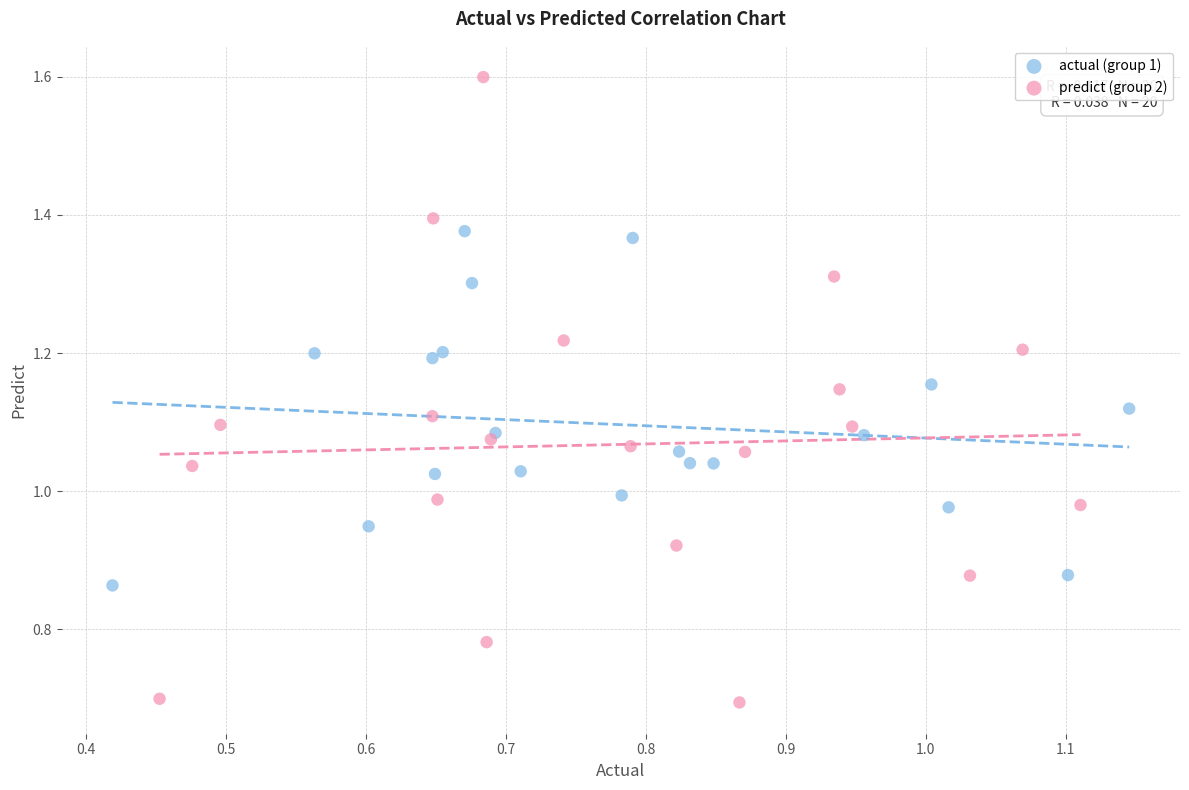

Which series has the largest Y range (max minus min)?

predict (group 2)